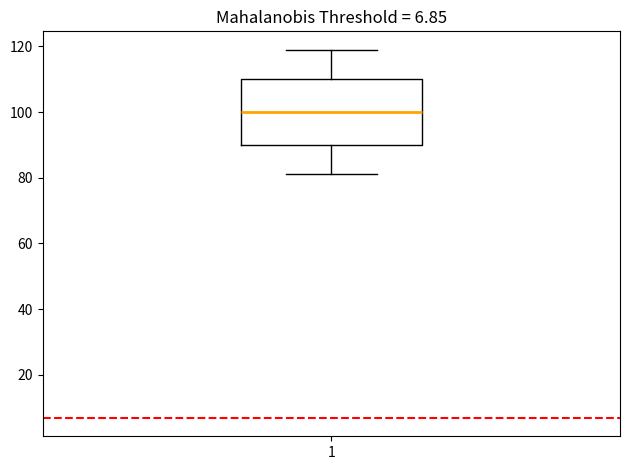

Transcribe this box plot: give where the median line is, the range the box spans, and where the two whiskers end, as read against the y-axis. The values are not printed on the chart, so give them approximately, as read against the axis.

median 100, box 90 to 110, whiskers 82 to 120